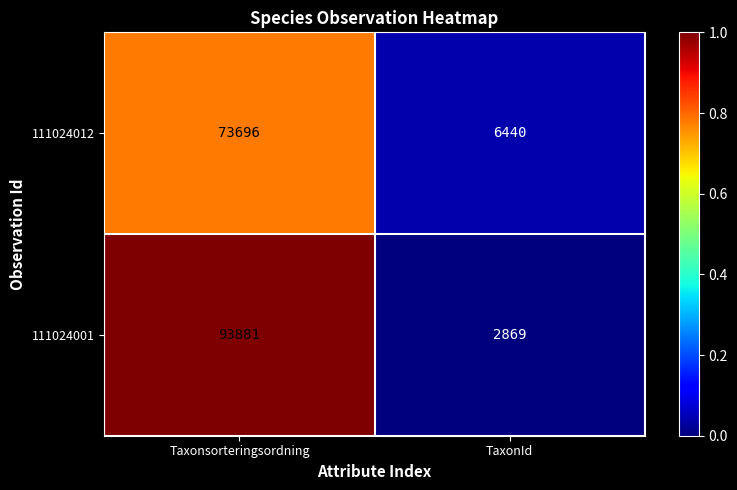

What is the total value across all series at TaxonId?

9309